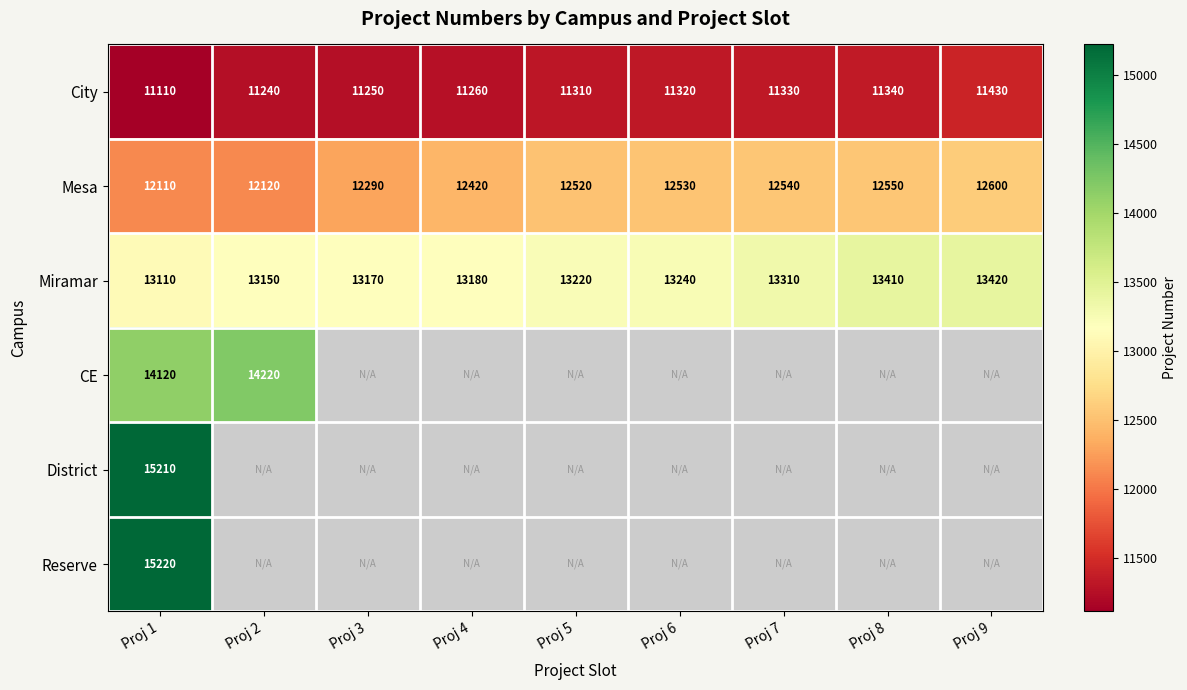

Between Proj 6 and Proj 5, which is larger?

Proj 6